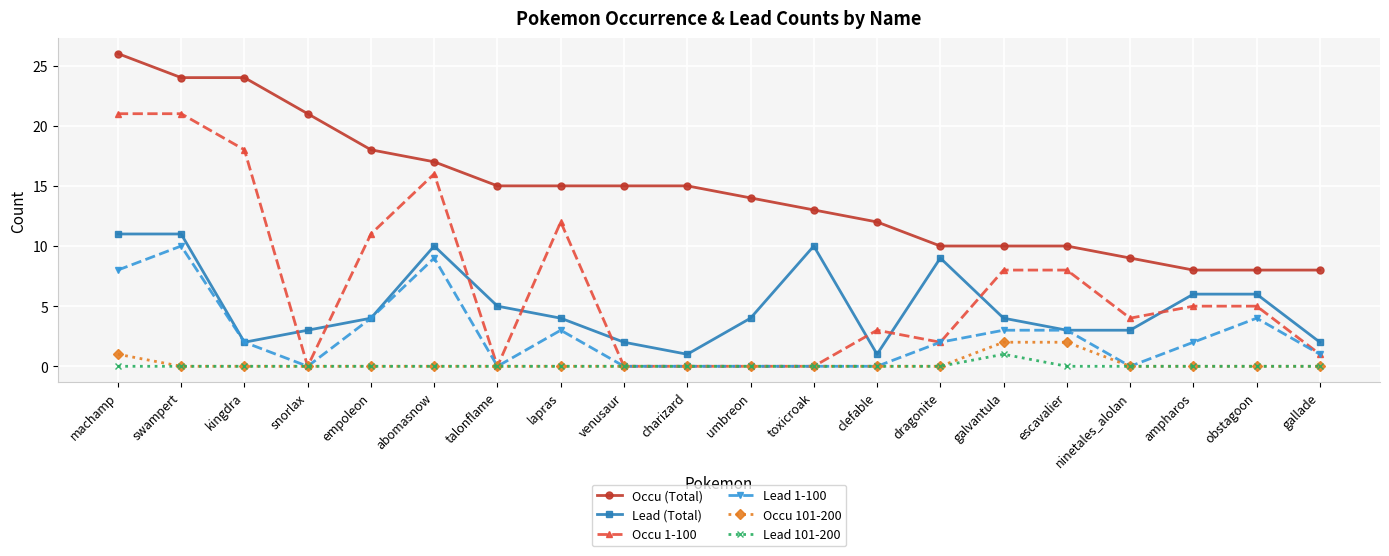

True or false: Occu 1-100 has more than 1 interior local peaks.

True